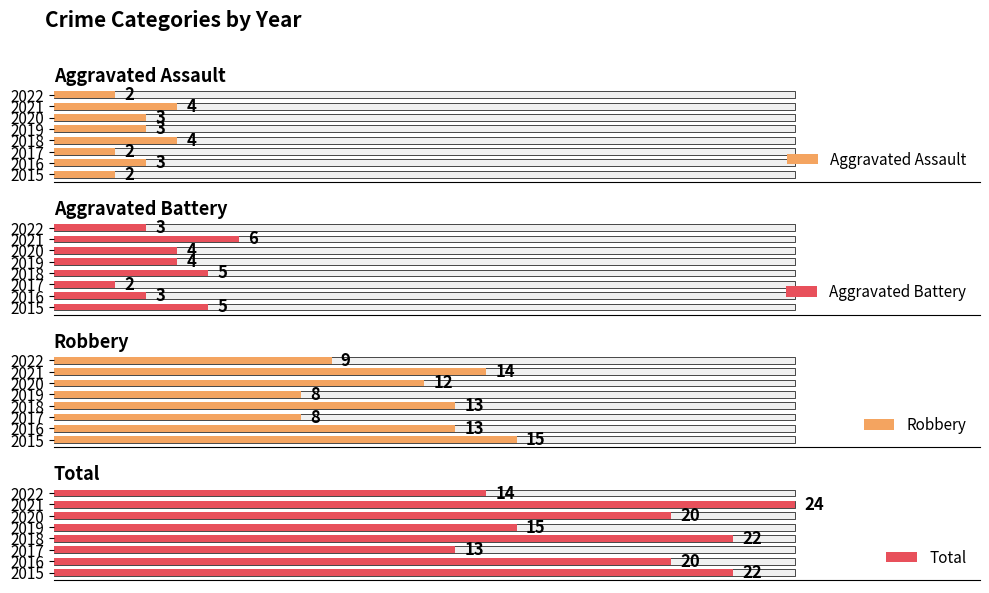

True or false: Aggravated Assault has a value of 3 at 2019.

True